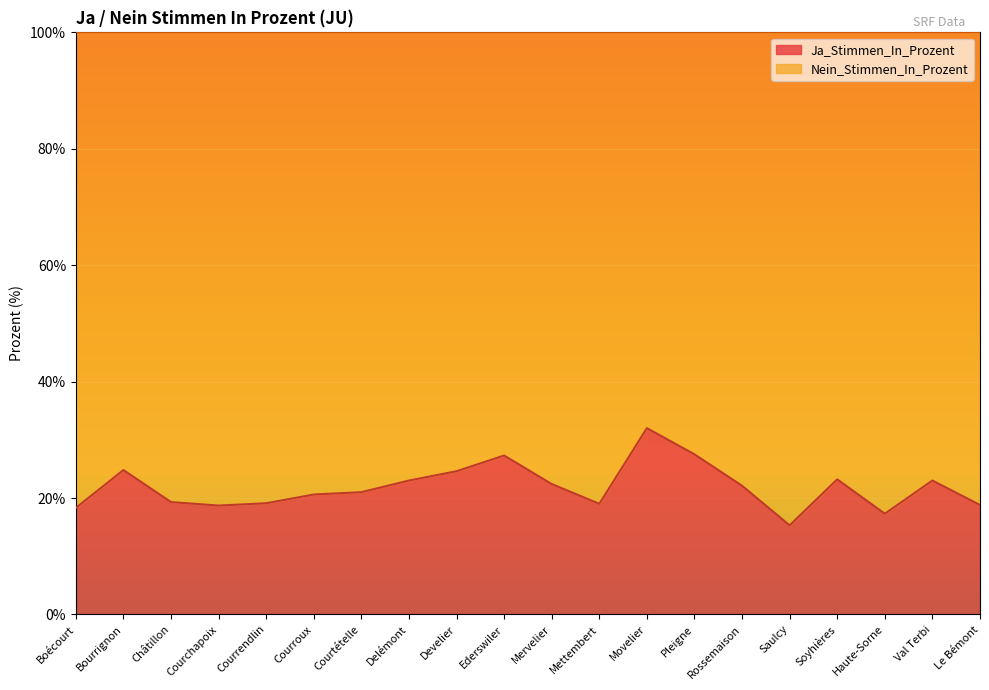

What position from the right is Pleigne?

7